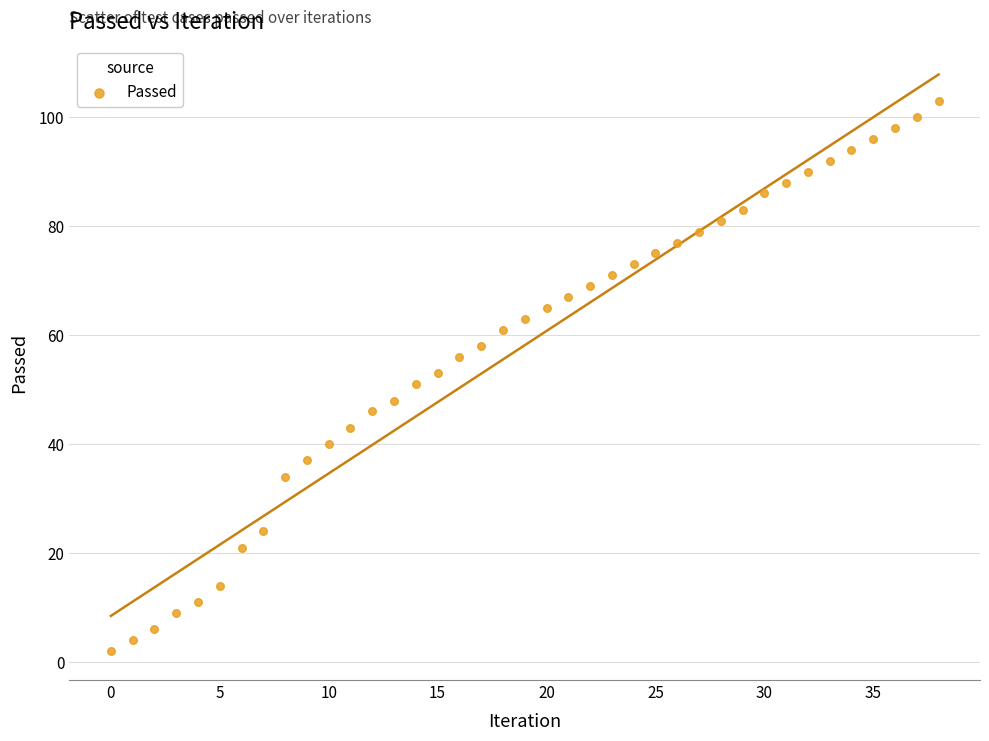

What is the range of Y values (max minus min)?

101